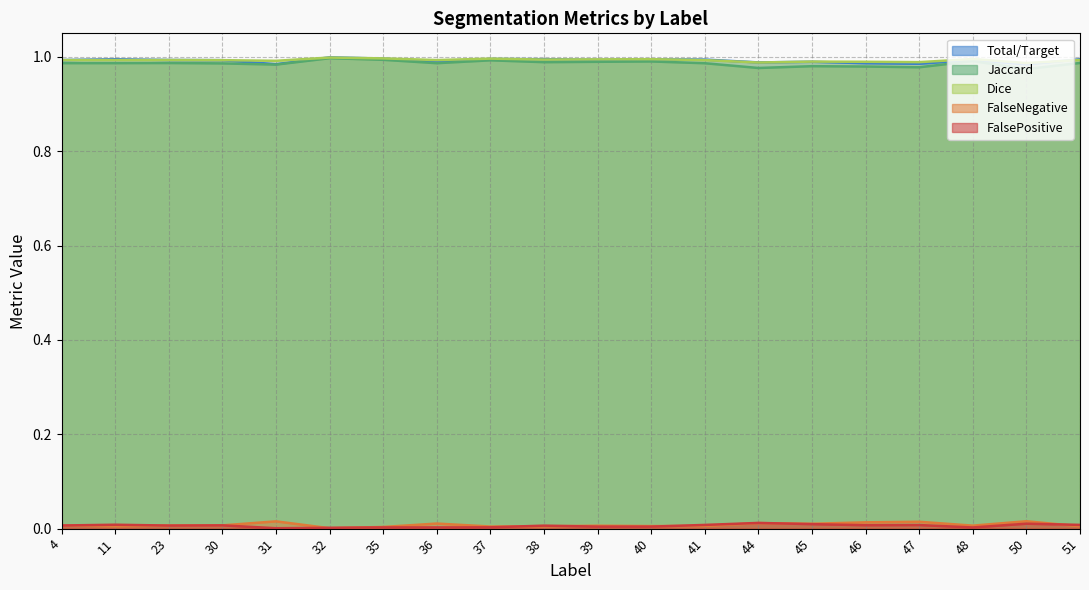

Which series has the largest range (max minus min)?

Jaccard